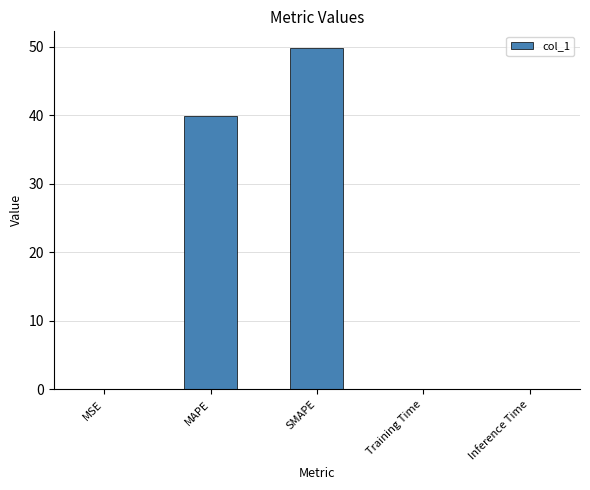

The chart shows a value of 39.9 at MAPE. True or false?

True